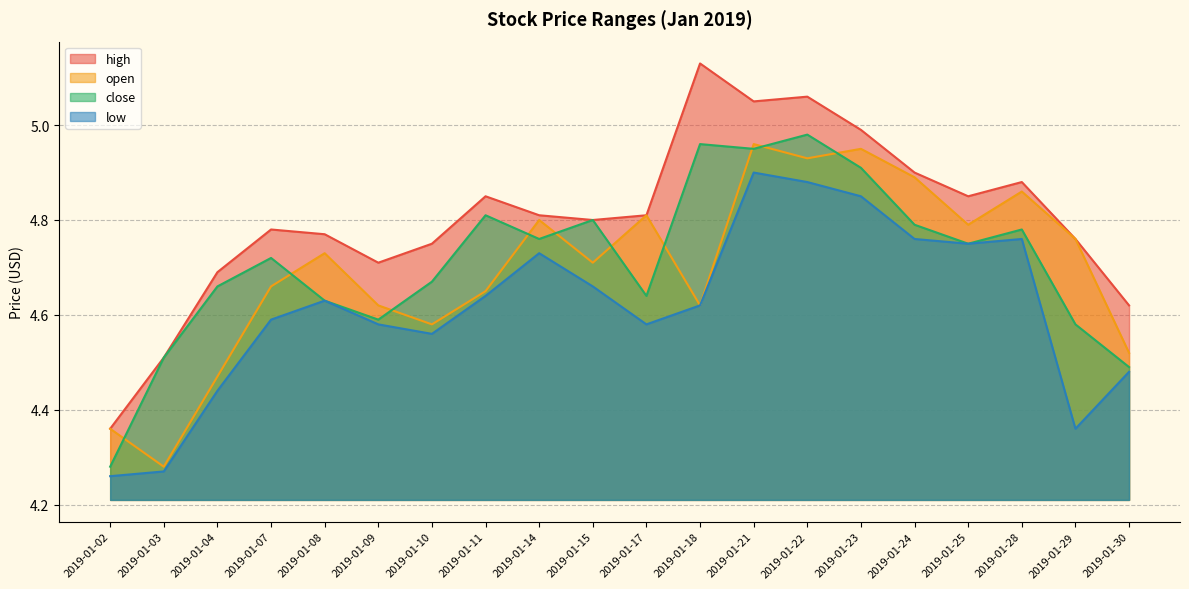

What is the sum of all close values?

94.3